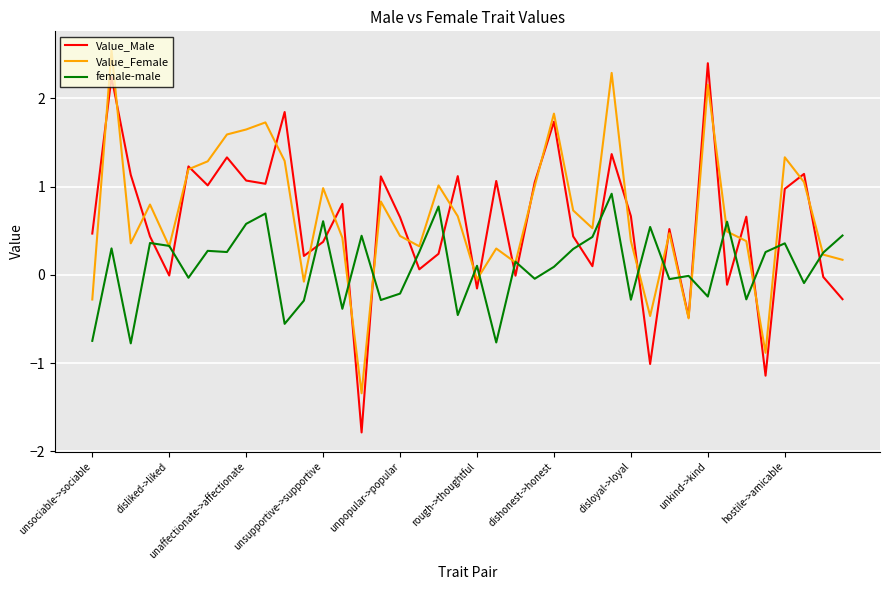

True or false: female-male and Value_Female cross at least once.

True